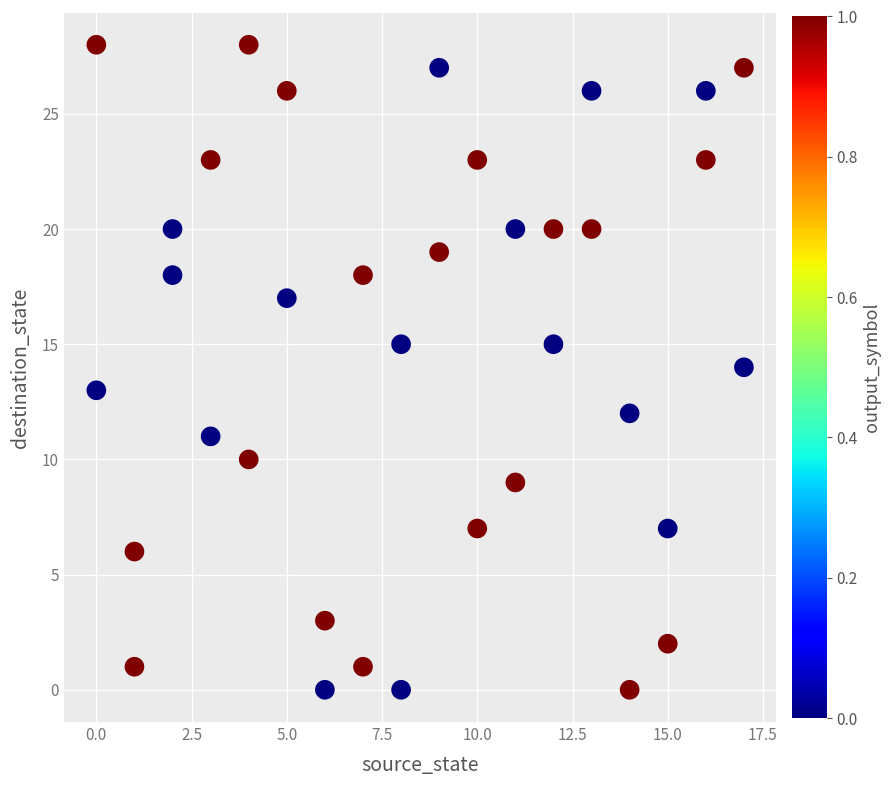

What is the range of X values (max minus min)?

17